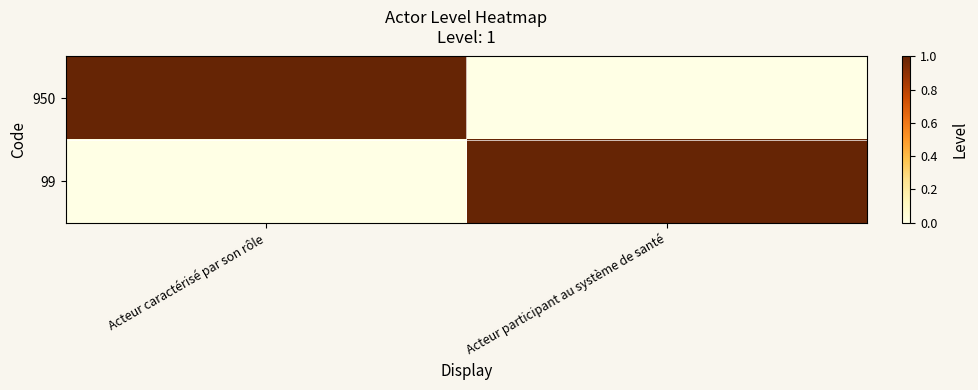

Reading right to left, transcribe all the data shown in this chart.

950: Acteur participant au système de santé=0	Acteur caractérisé par son rôle=1
99: Acteur participant au système de santé=1	Acteur caractérisé par son rôle=0